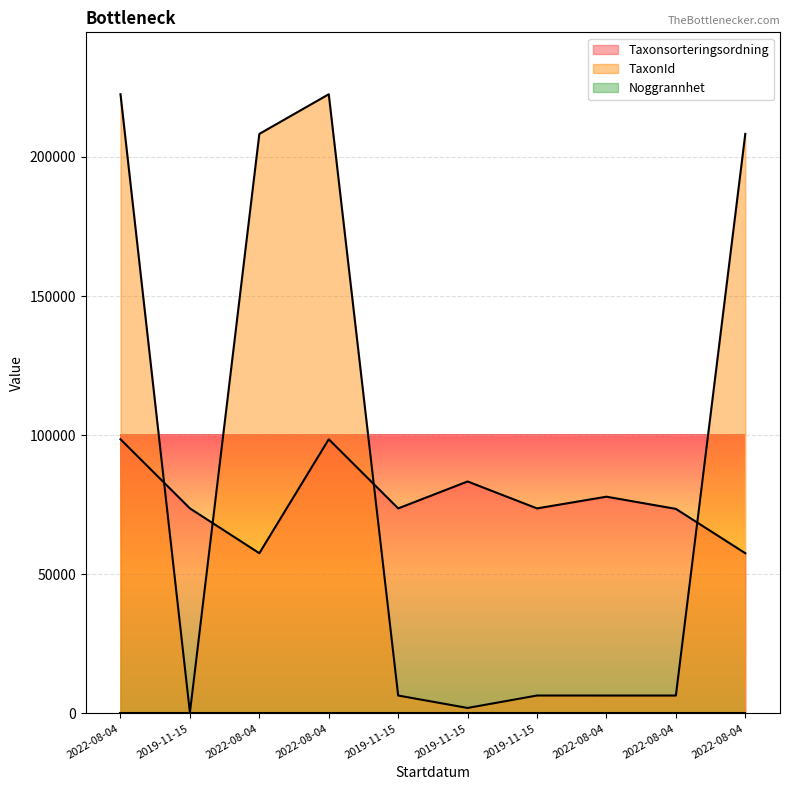

How many data points does each series have?

10